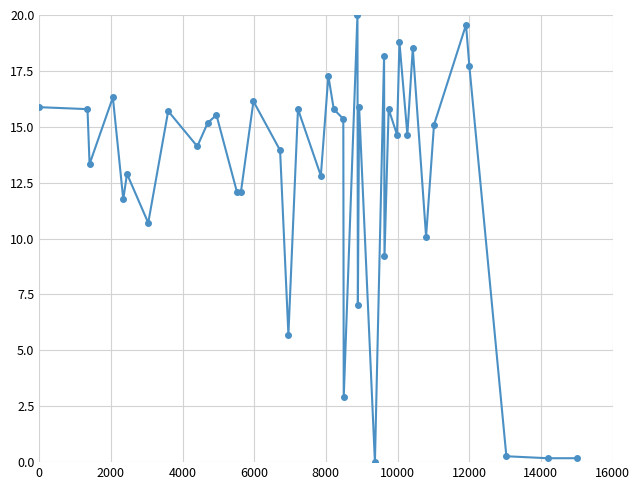

What is the sum of all values?

512.8